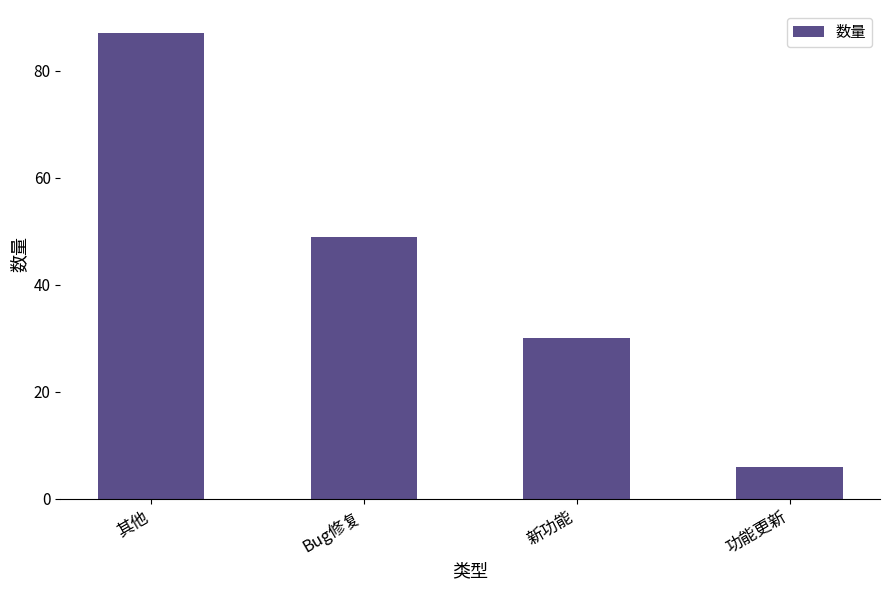

What is the label of the 1st bar from the right?

功能更新